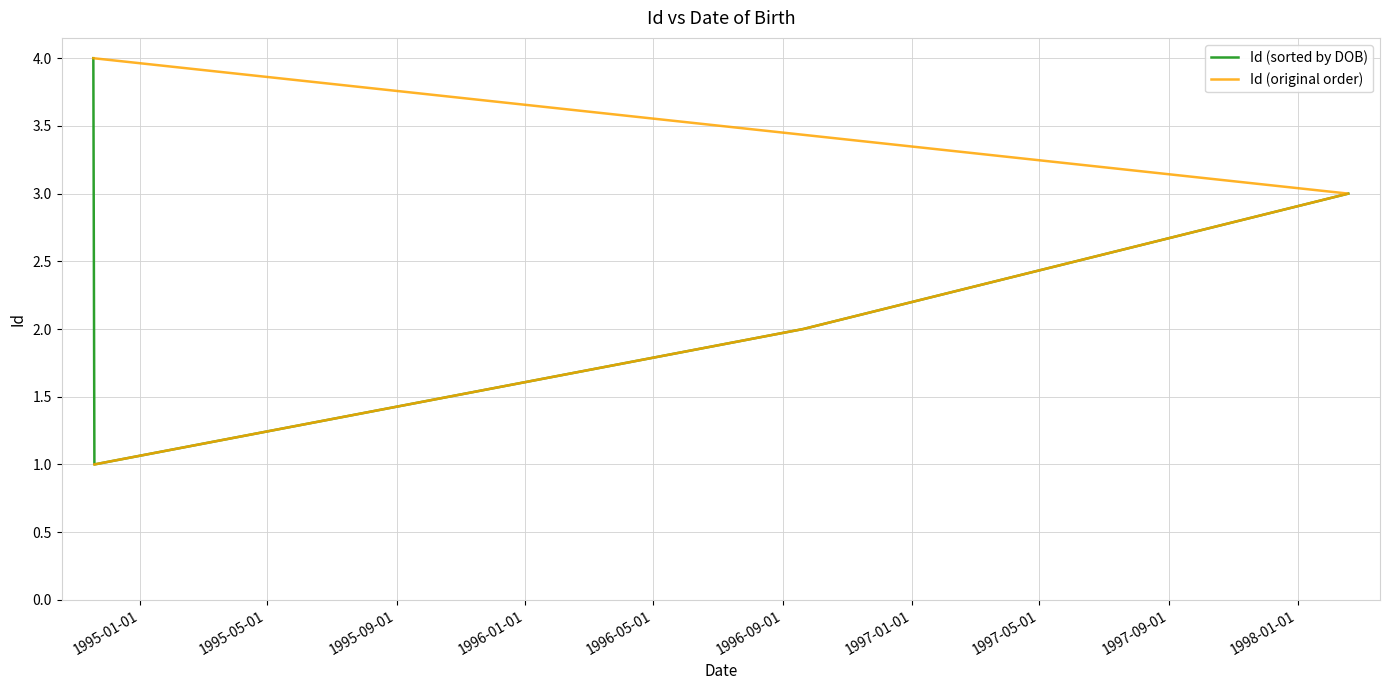

How many lines are shown in the chart?

2